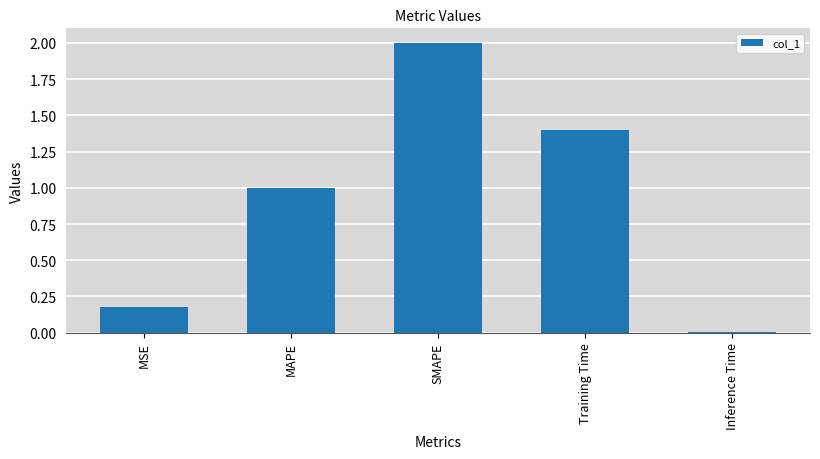

Rank the categories by value from lowest to highest.

Inference Time, MSE, MAPE, Training Time, SMAPE